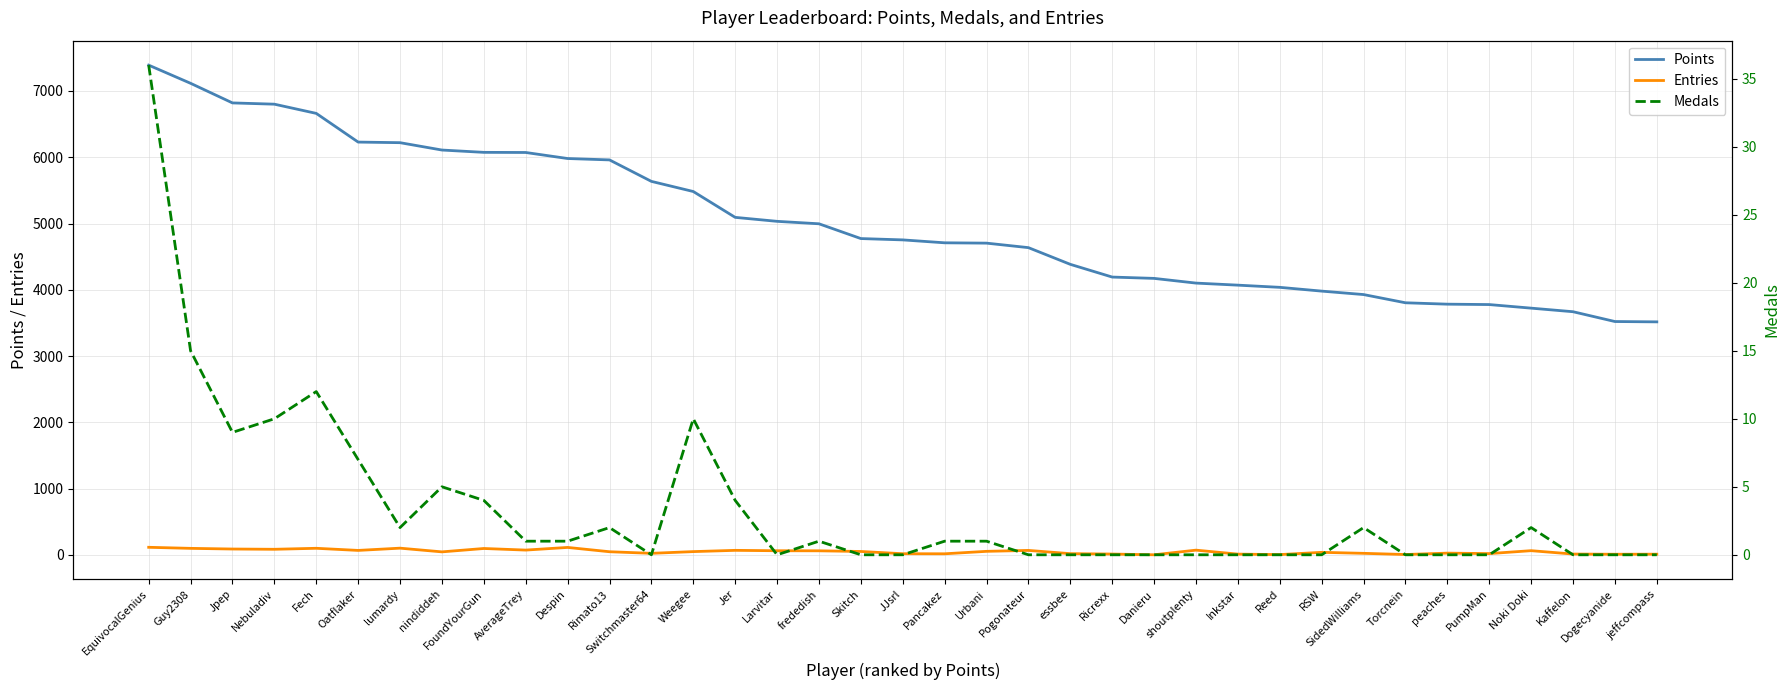

What value does the Points series have at frededish, to the nearest 100?

5000